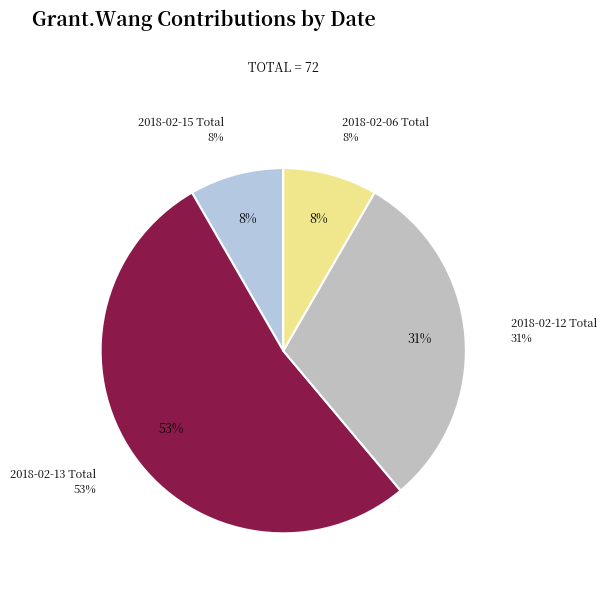

To the nearest percent, what percentage of the pie is 2018-02-12 Total?

31%